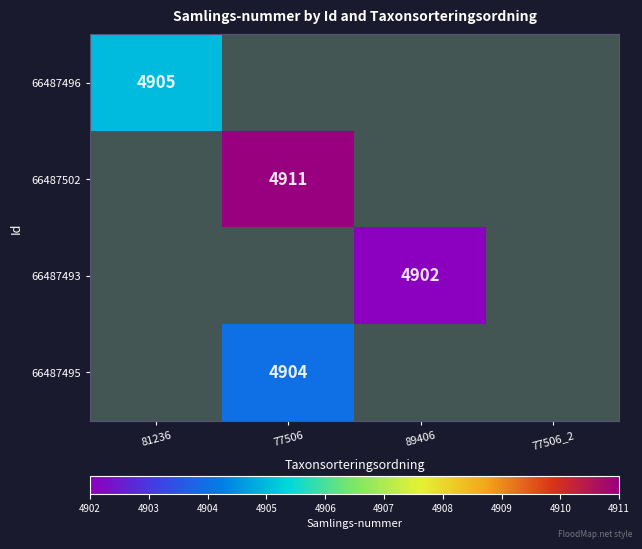

What is the maximum value shown in the chart?

4911.0